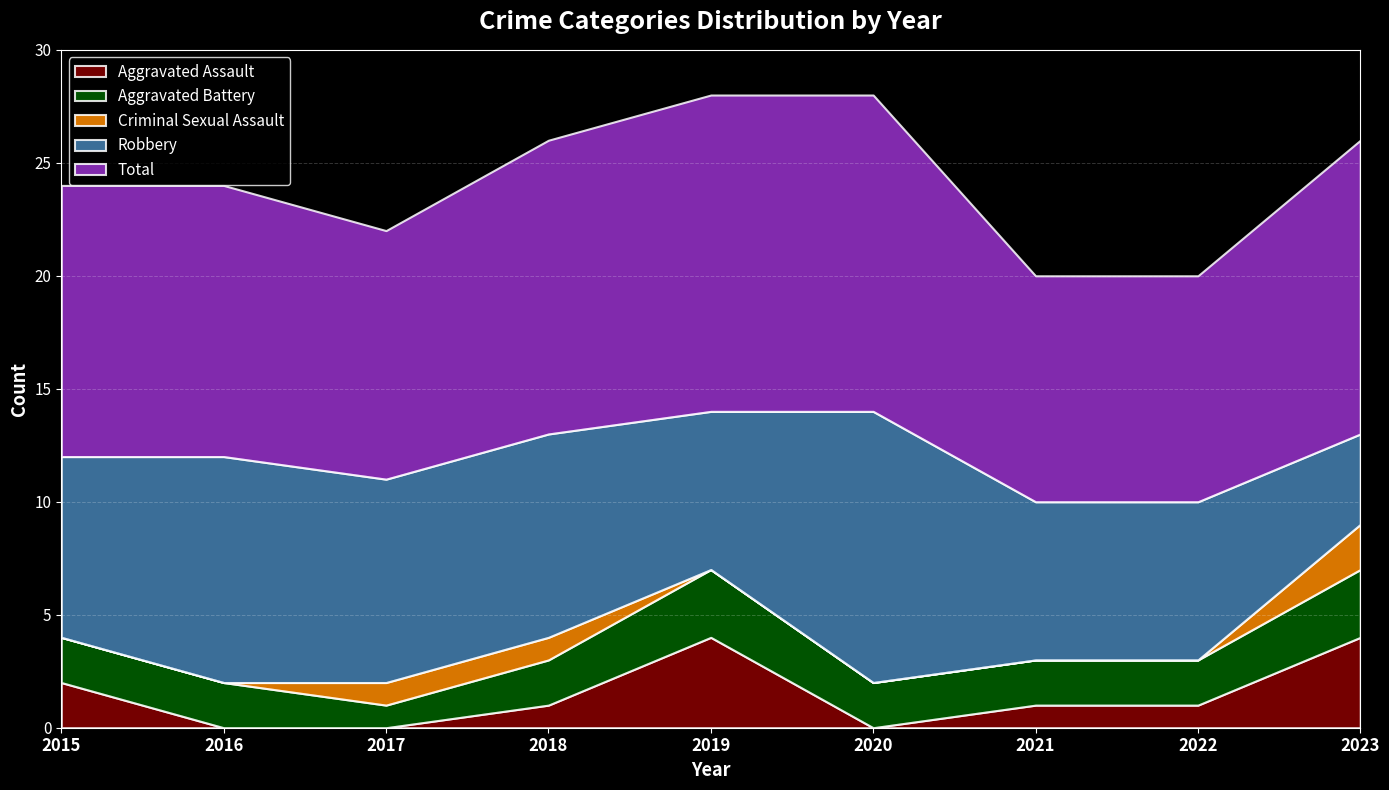

Rank the series by their maximum value, from lowest to highest.

Criminal Sexual Assault, Aggravated Battery, Aggravated Assault, Robbery, Total